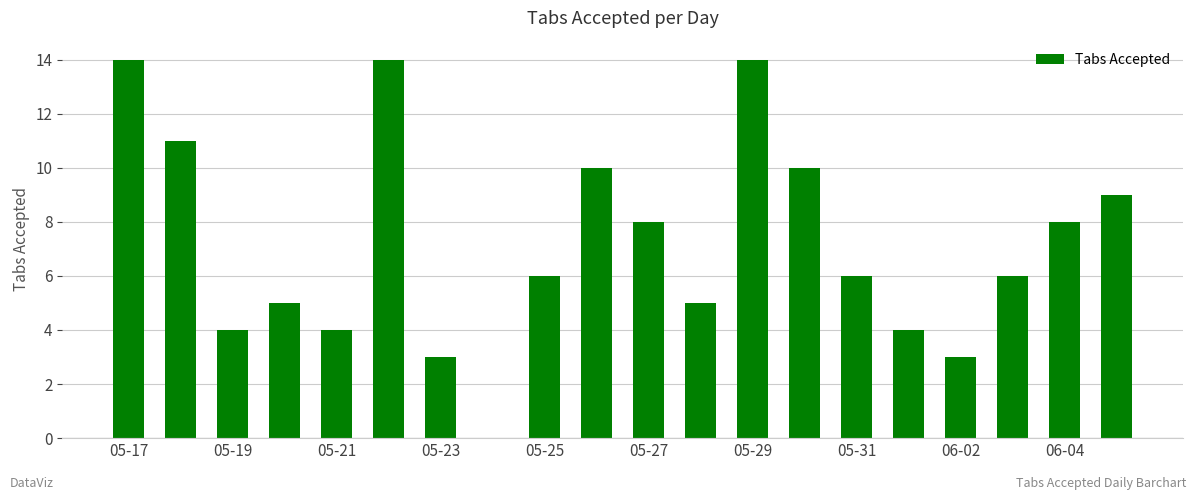

How many distinct data groups are displayed?

1